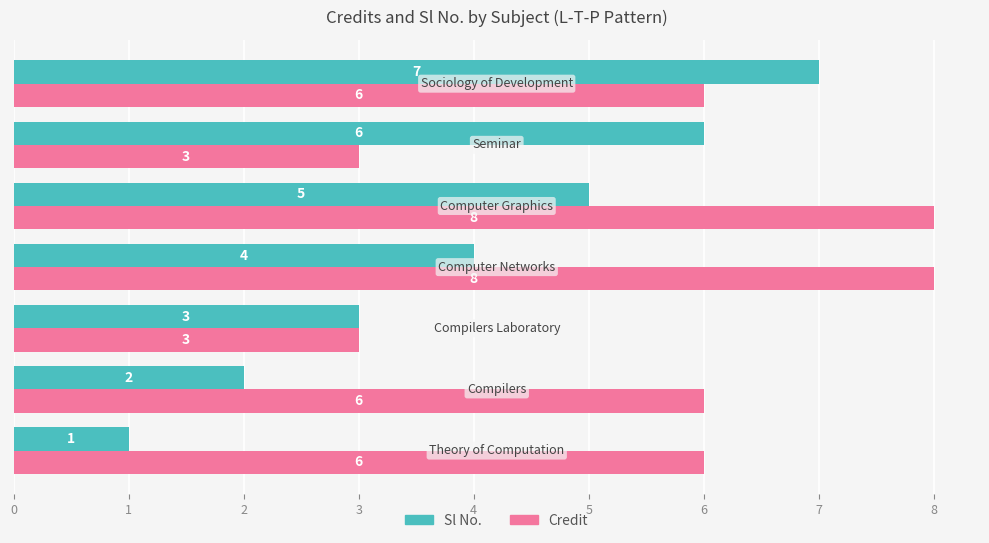

What is the greatest value displayed?

8